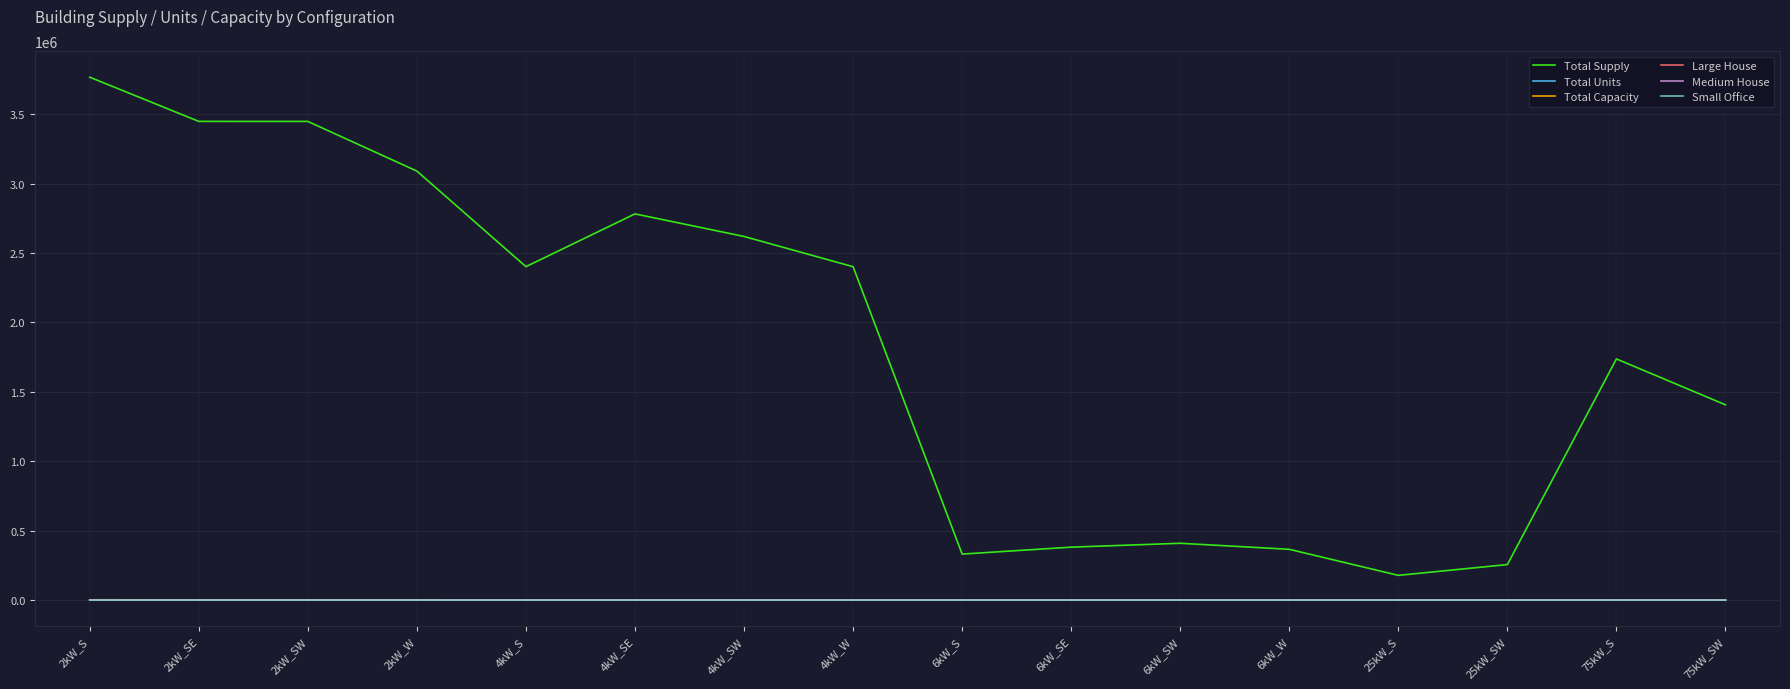

Which series has the widest spread of values?

Total Supply